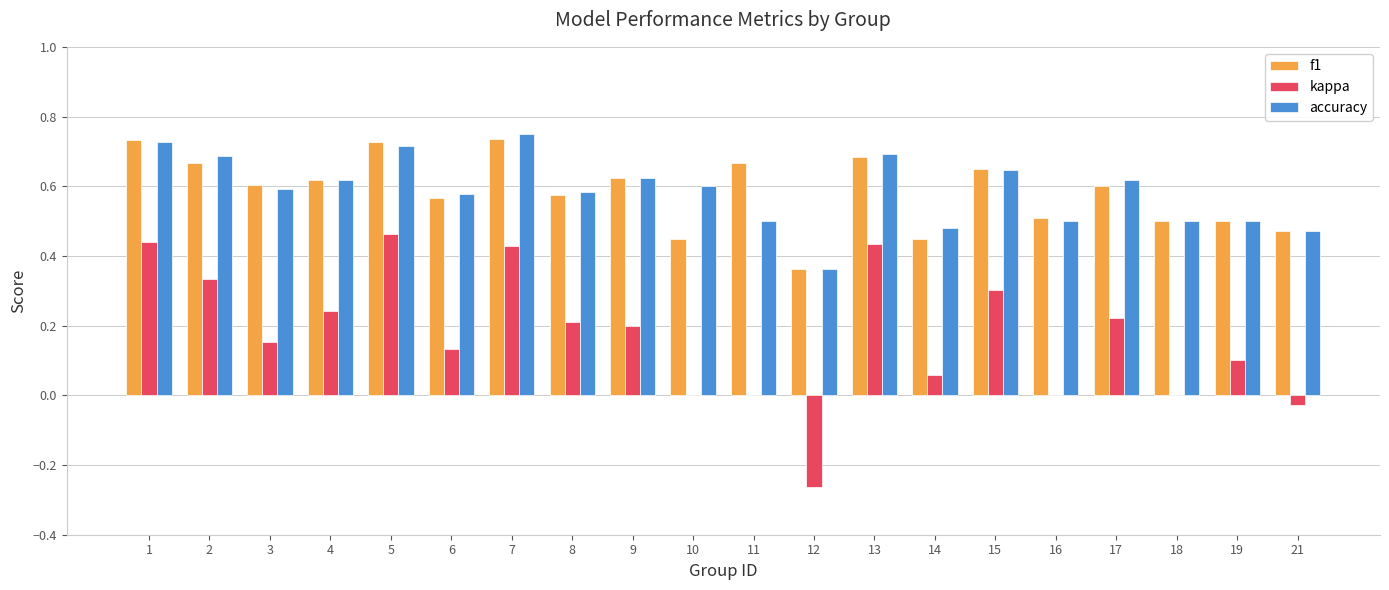

The value of f1 at 18 is 0.5. True or false?

True